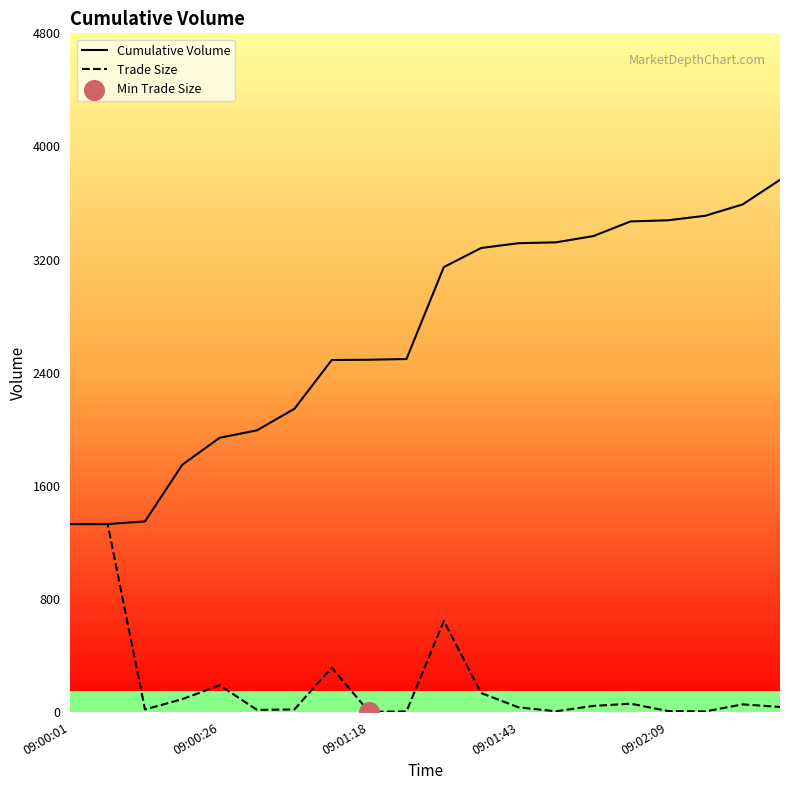

At which category is the sum across all series the highest?

19